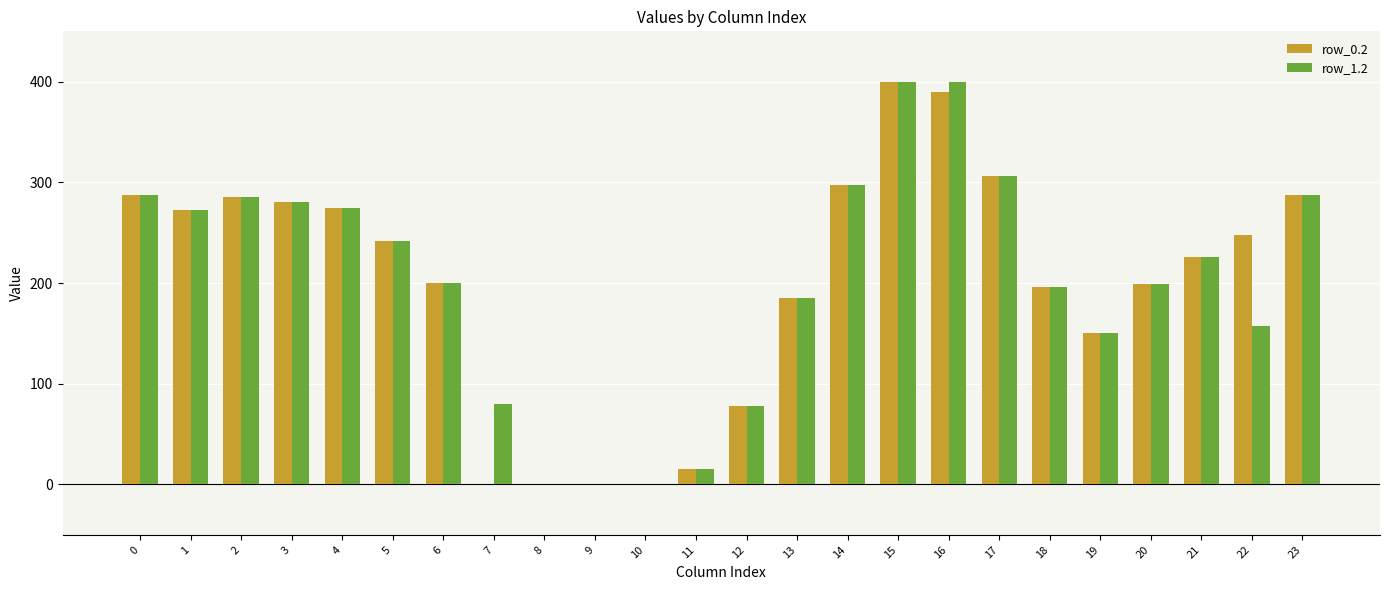

What is the total value across all series at 6?

400.2